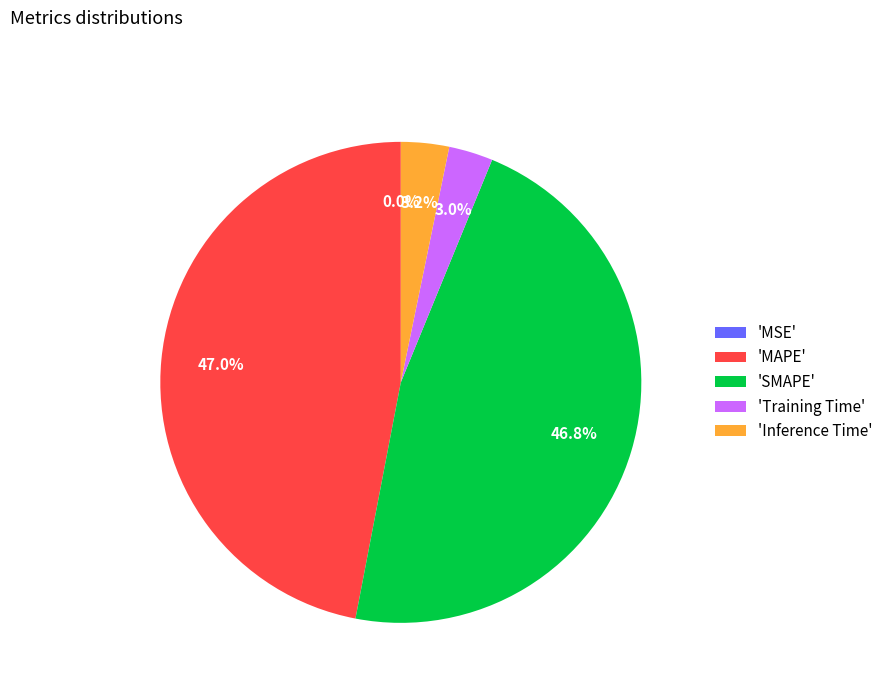

What portion of the pie excludes 'MAPE'?

53.0%